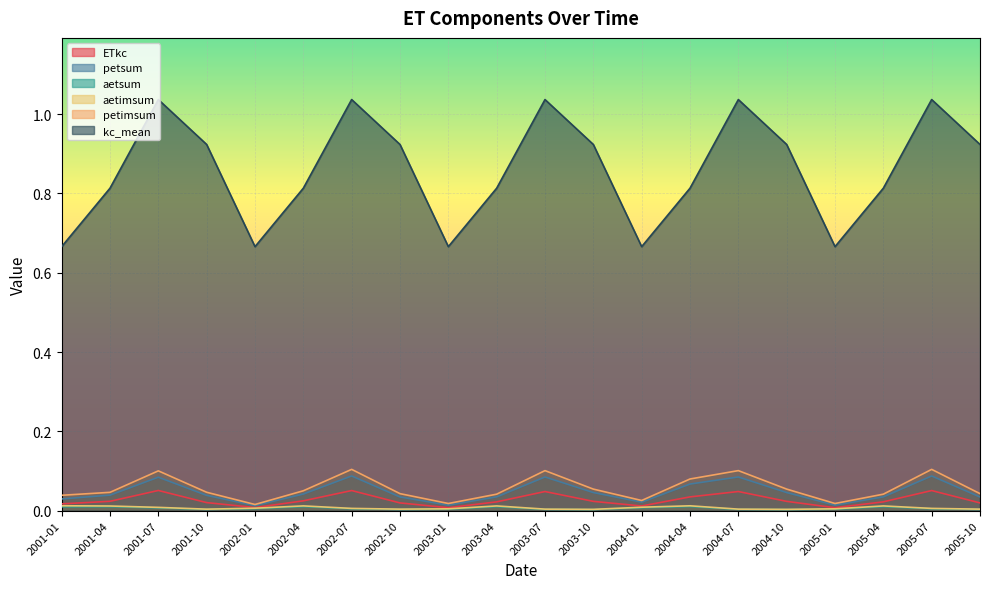

True or false: aetsum and kc_mean intersect in this chart.

False